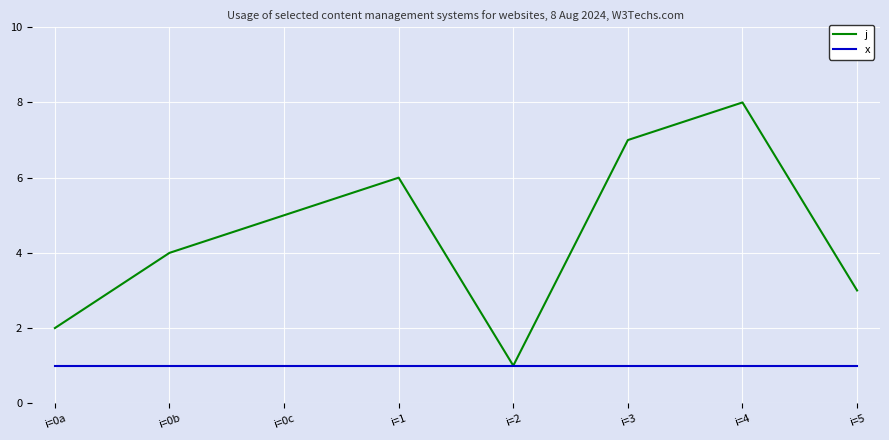

The j series shows 5 at i=4. True or false?

False